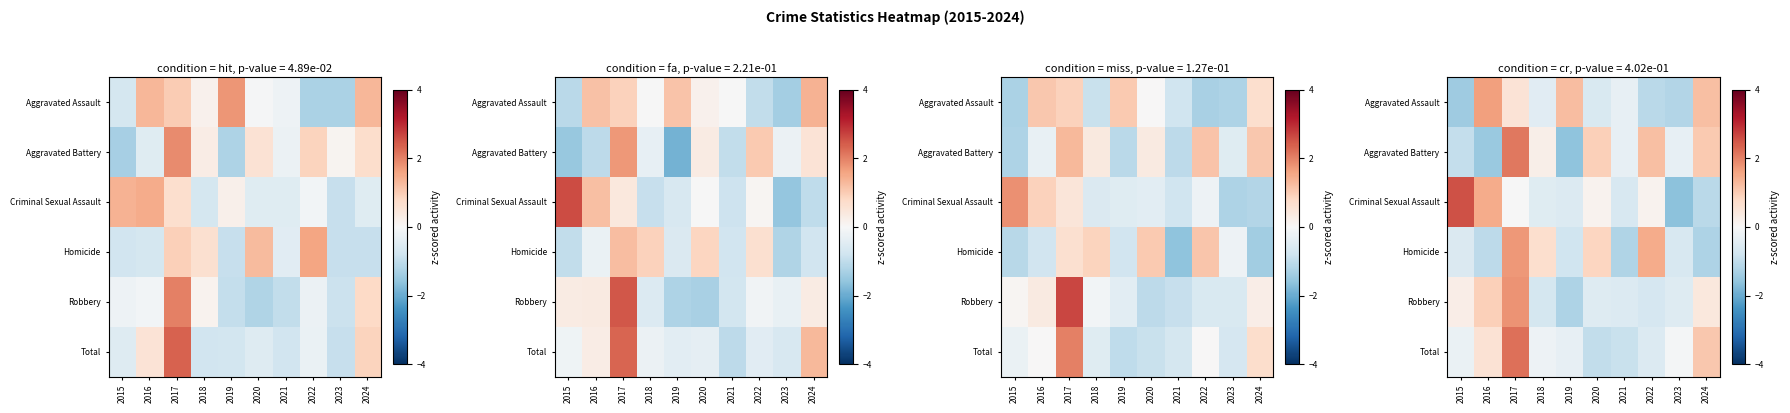

What is the total value across all series at 2018?

-0.9